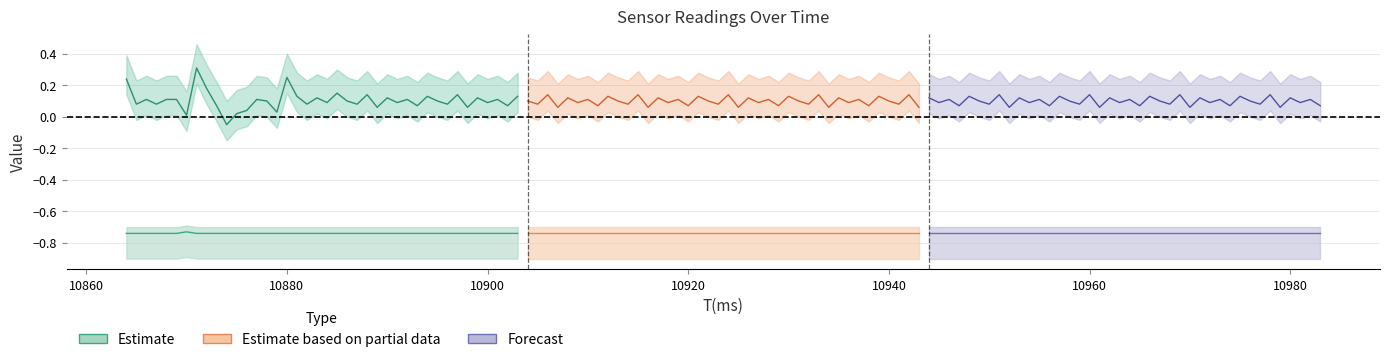

The value at 10880 is -0.3. True or false?

False